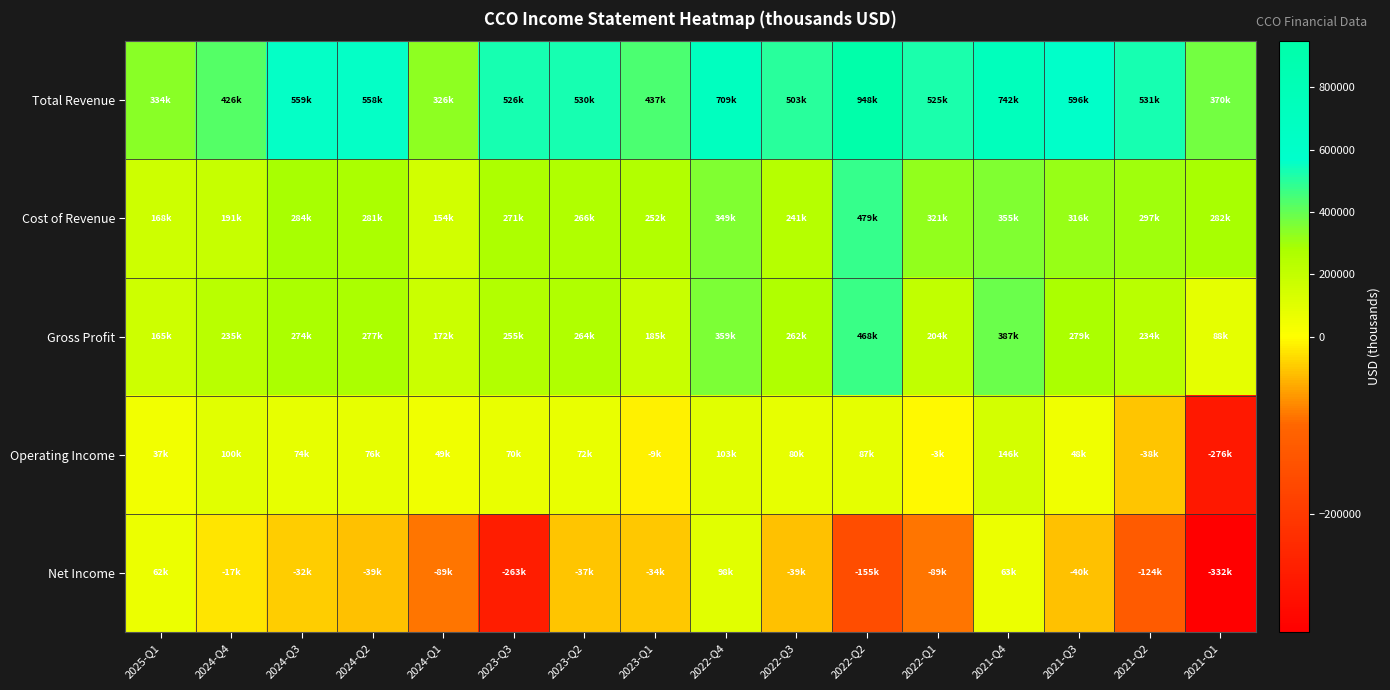

Reading left to right, what are all the values shown in this chart?

Total Revenue: 2025-Q1=334200	2024-Q4=426700	2024-Q3=559000	2024-Q2=558500	2024-Q1=326800	2023-Q3=526800	2023-Q2=530800	2023-Q1=437400	2022-Q4=709200	2022-Q3=503300	2022-Q2=948400	2022-Q1=525700	2021-Q4=742700	2021-Q3=596400	2021-Q2=531100	2021-Q1=370900
Cost of Revenue: 2025-Q1=168500	2024-Q4=191300	2024-Q3=284500	2024-Q2=281300	2024-Q1=154400	2023-Q3=271400	2023-Q2=266200	2023-Q1=252400	2022-Q4=349900	2022-Q3=241300	2022-Q2=479600	2022-Q1=321200	2021-Q4=355400	2021-Q3=316600	2021-Q2=297100	2021-Q1=282400
Gross Profit: 2025-Q1=165700	2024-Q4=235500	2024-Q3=274500	2024-Q2=277300	2024-Q1=172400	2023-Q3=255400	2023-Q2=264600	2023-Q1=185000	2022-Q4=359300	2022-Q3=262000	2022-Q2=468800	2022-Q1=204500	2021-Q4=387300	2021-Q3=279800	2021-Q2=234000	2021-Q1=88500
Operating Income: 2025-Q1=37200	2024-Q4=100900	2024-Q3=74700	2024-Q2=76900	2024-Q1=49000	2023-Q3=70400	2023-Q2=72400	2023-Q1=-9200	2022-Q4=103300	2022-Q3=80600	2022-Q2=87000	2022-Q1=-3600	2021-Q4=146700	2021-Q3=48600	2021-Q2=-38200	2021-Q1=-276000
Net Income: 2025-Q1=62500	2024-Q4=-17900	2024-Q3=-32500	2024-Q2=-39200	2024-Q1=-89700	2023-Q3=-263500	2023-Q2=-37300	2023-Q1=-34900	2022-Q4=98700	2022-Q3=-39800	2022-Q2=-155500	2022-Q1=-89900	2021-Q4=63900	2021-Q3=-40800	2021-Q2=-124600	2021-Q1=-332400